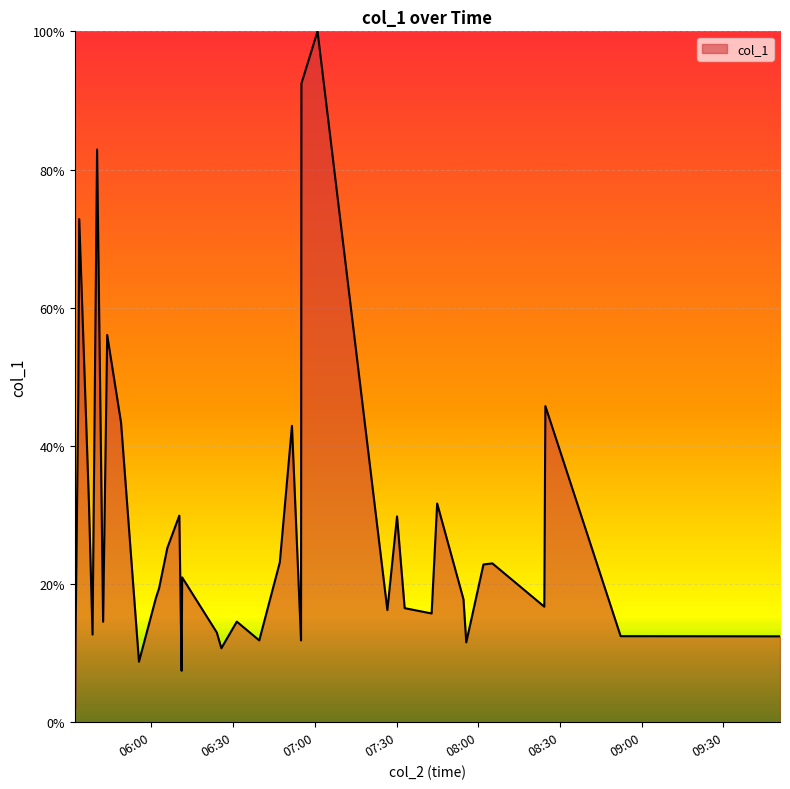

What is the maximum value shown in the chart?

100.0